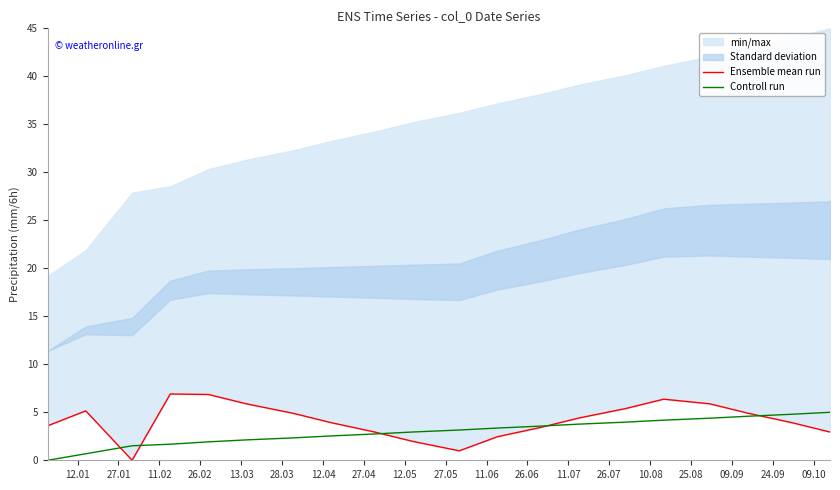

List the series in order of their peak value, lowest first.

Controll run, Ensemble mean run